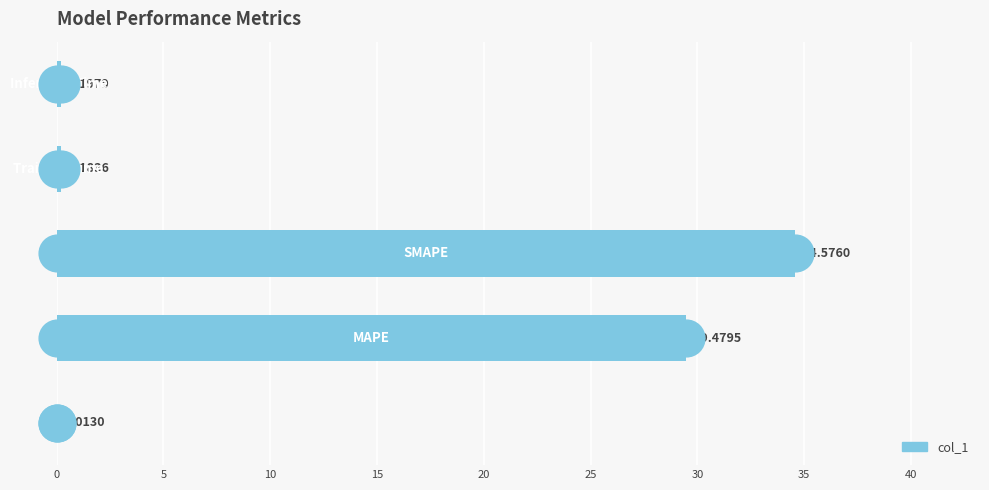

What is the change in value from 0 to 20?

+0.2